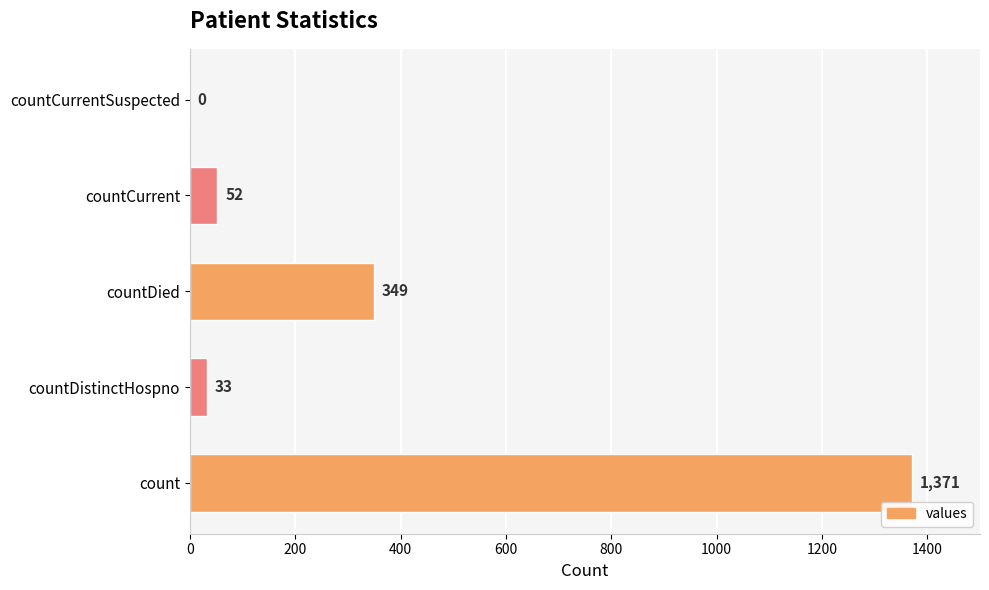

What value does the data have at count?

1371